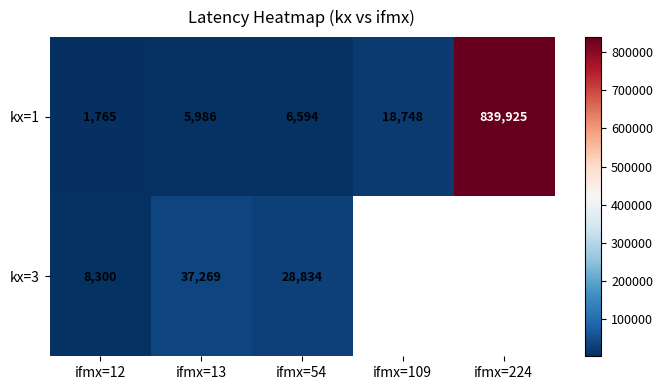

What is the difference between the kx=1 values at ifmx=109 and ifmx=12?

16983